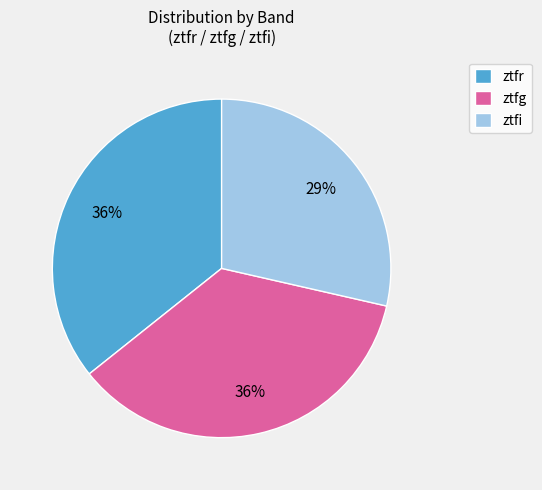

Count the number of slices in the pie.

3